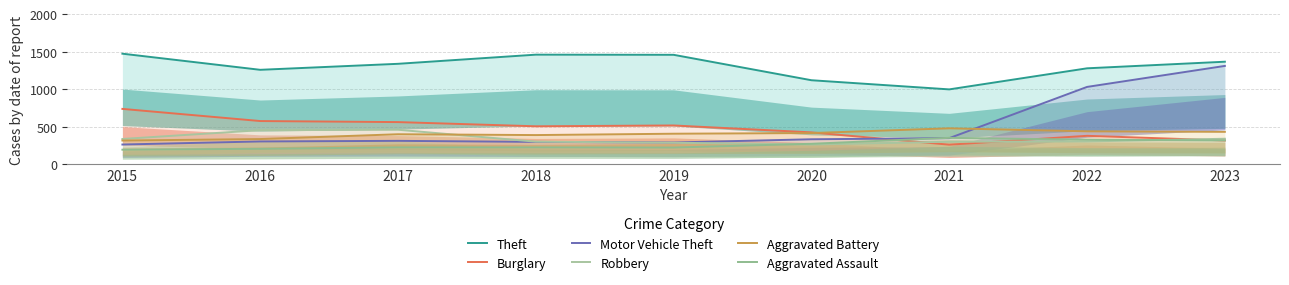

Is it true that Burglary equals 717 at 2019?

False